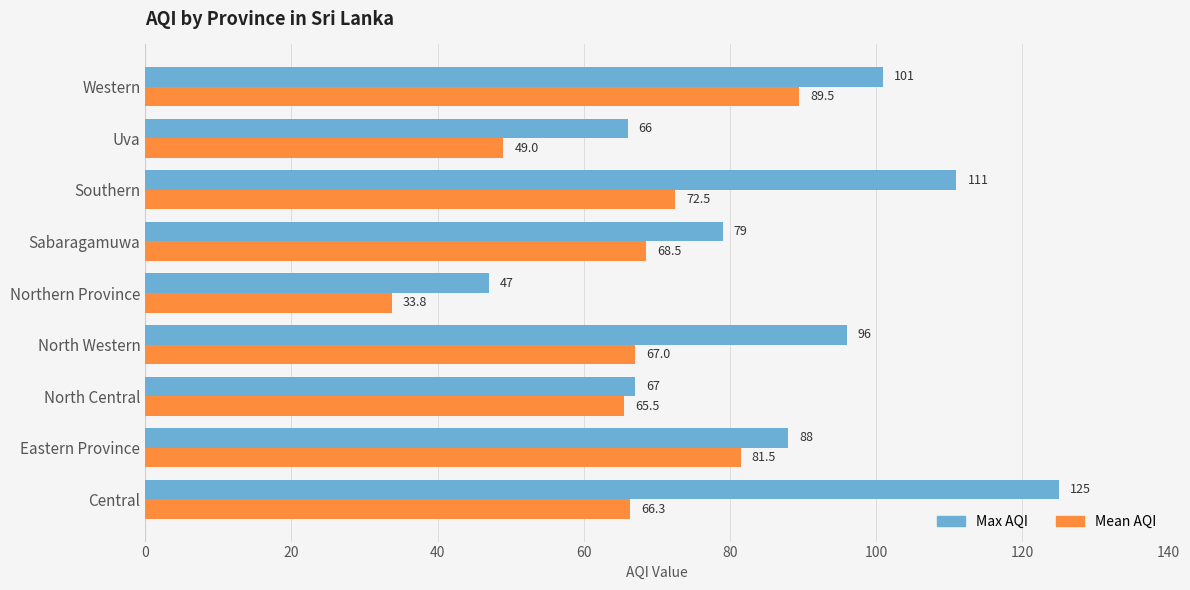

Which series has the largest range (max minus min)?

Max AQI